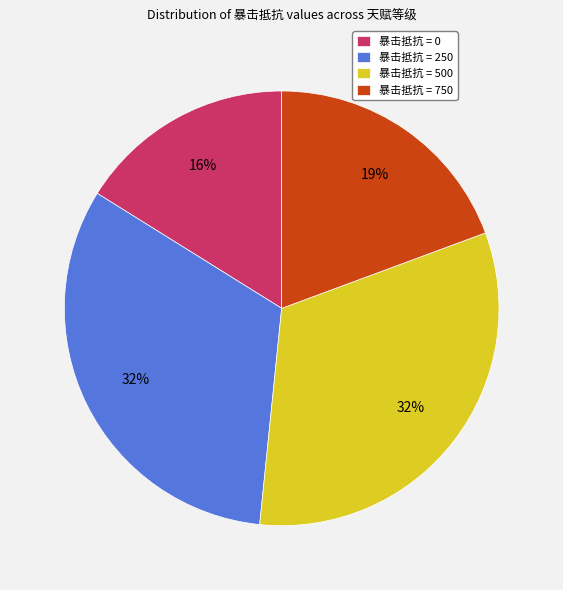

To the nearest percent, what is the difference between the largest and smallest slice percentages?

16%